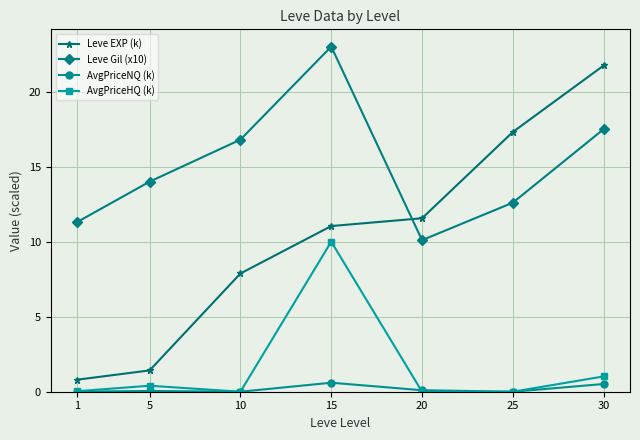

True or false: Leve Gil (x10) and AvgPriceNQ (k) intersect in this chart.

False